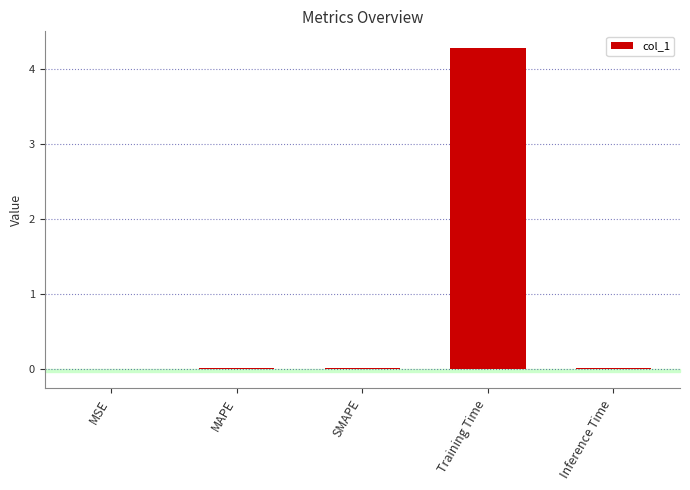

What is the sum of all values?

4.3